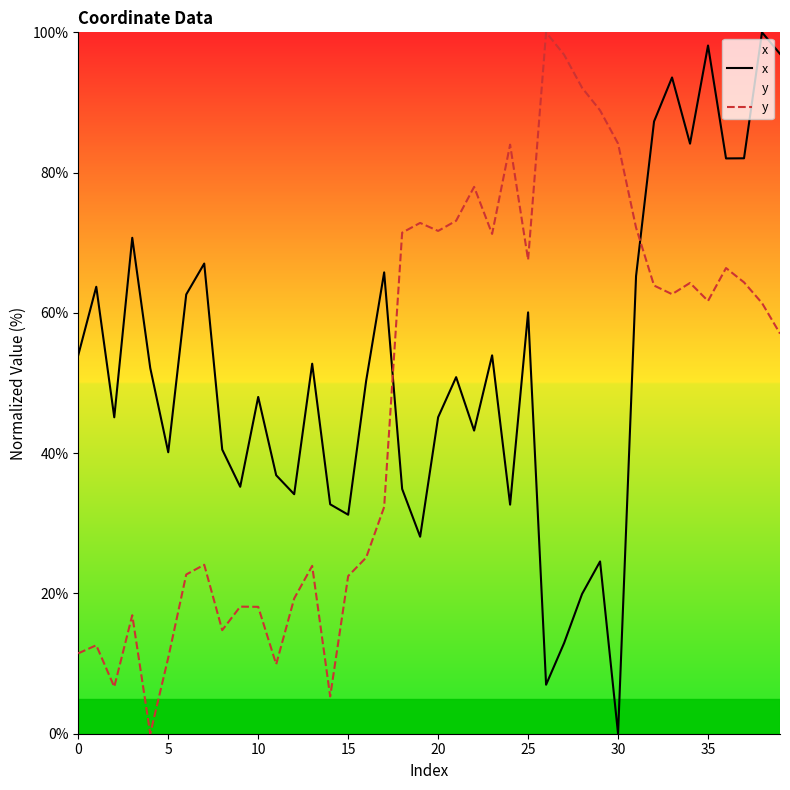

True or false: x and y intersect in this chart.

True